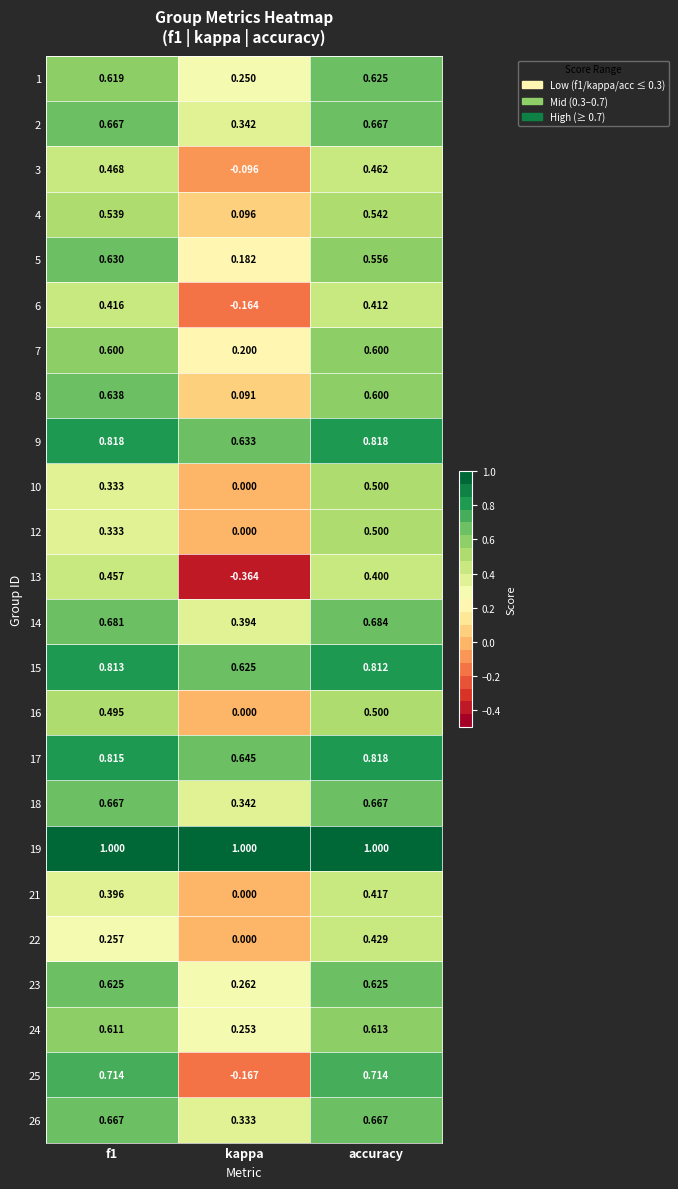

At which category is the sum across all series the highest?

accuracy